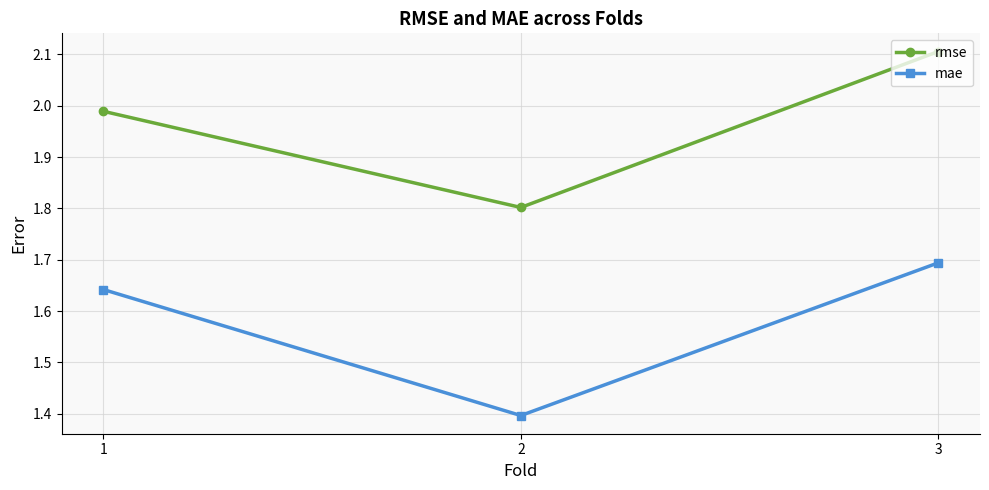

How many mae values are between 1 and 2?

3